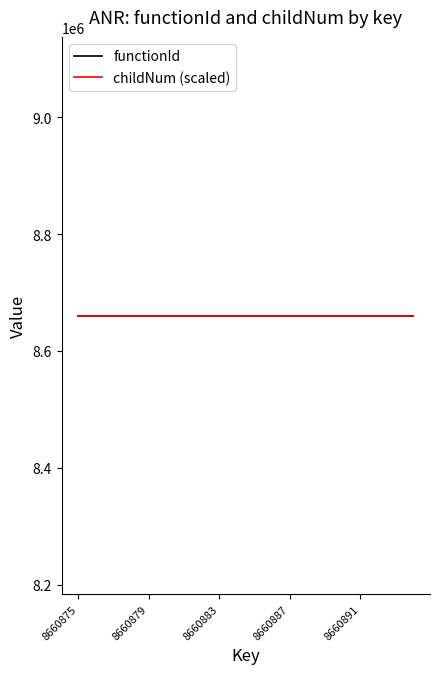

True or false: childNum and functionId intersect in this chart.

False